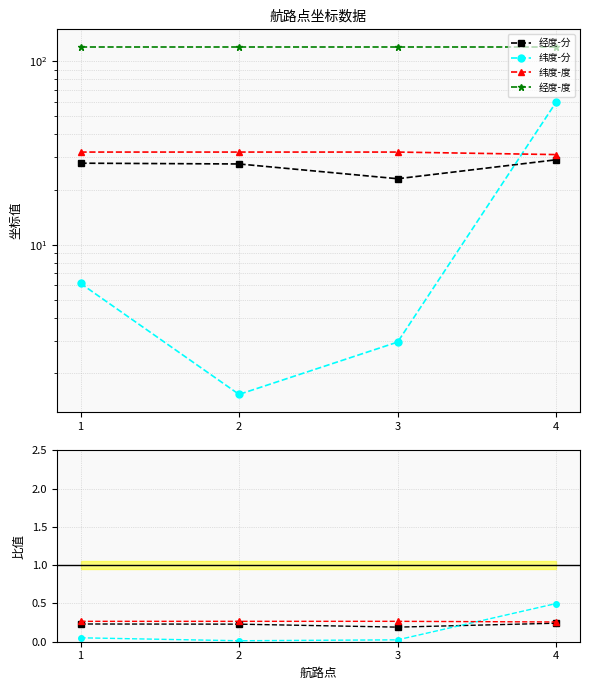

Is the value of 纬度-分 at 3 greater than the value of 经度-分 at 4?

No